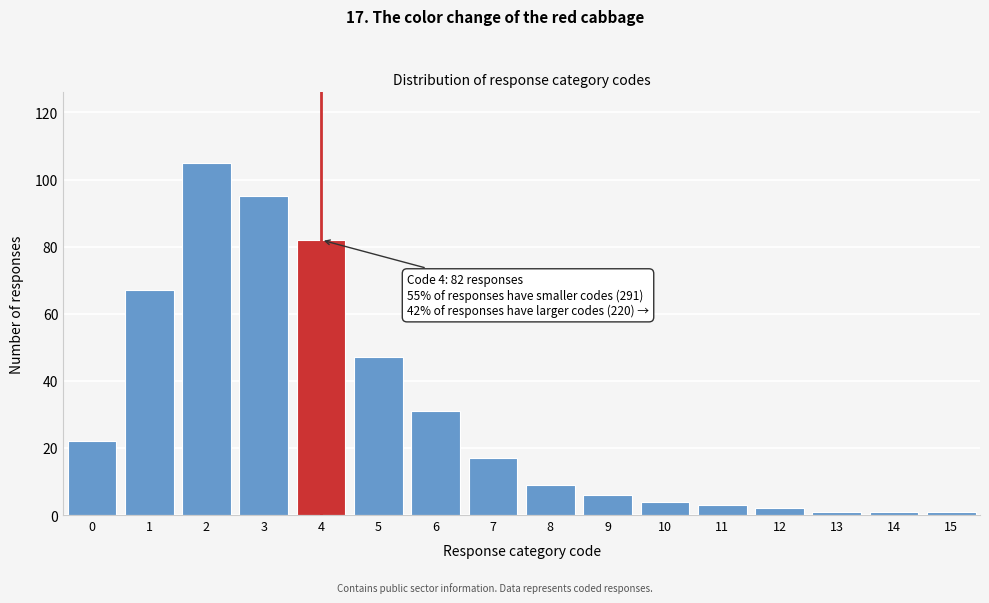

Reading left to right, list all the values displayed in this chart.

22	67	105	95	82	47	31	17	9	6	4	3	2	1	1	1